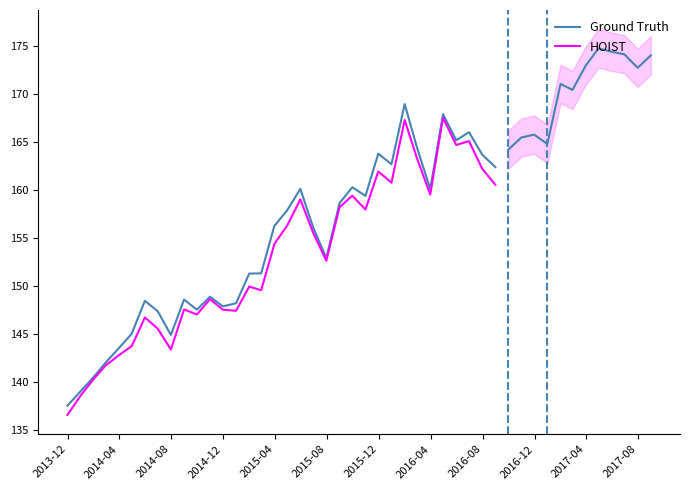

True or false: Ground Truth and HOIST intersect in this chart.

False